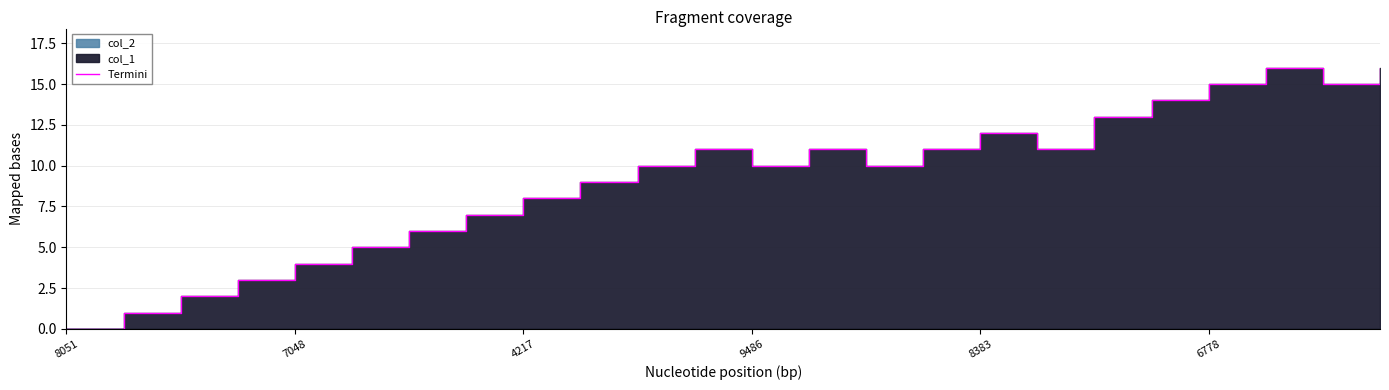

How many positive values are there?

23